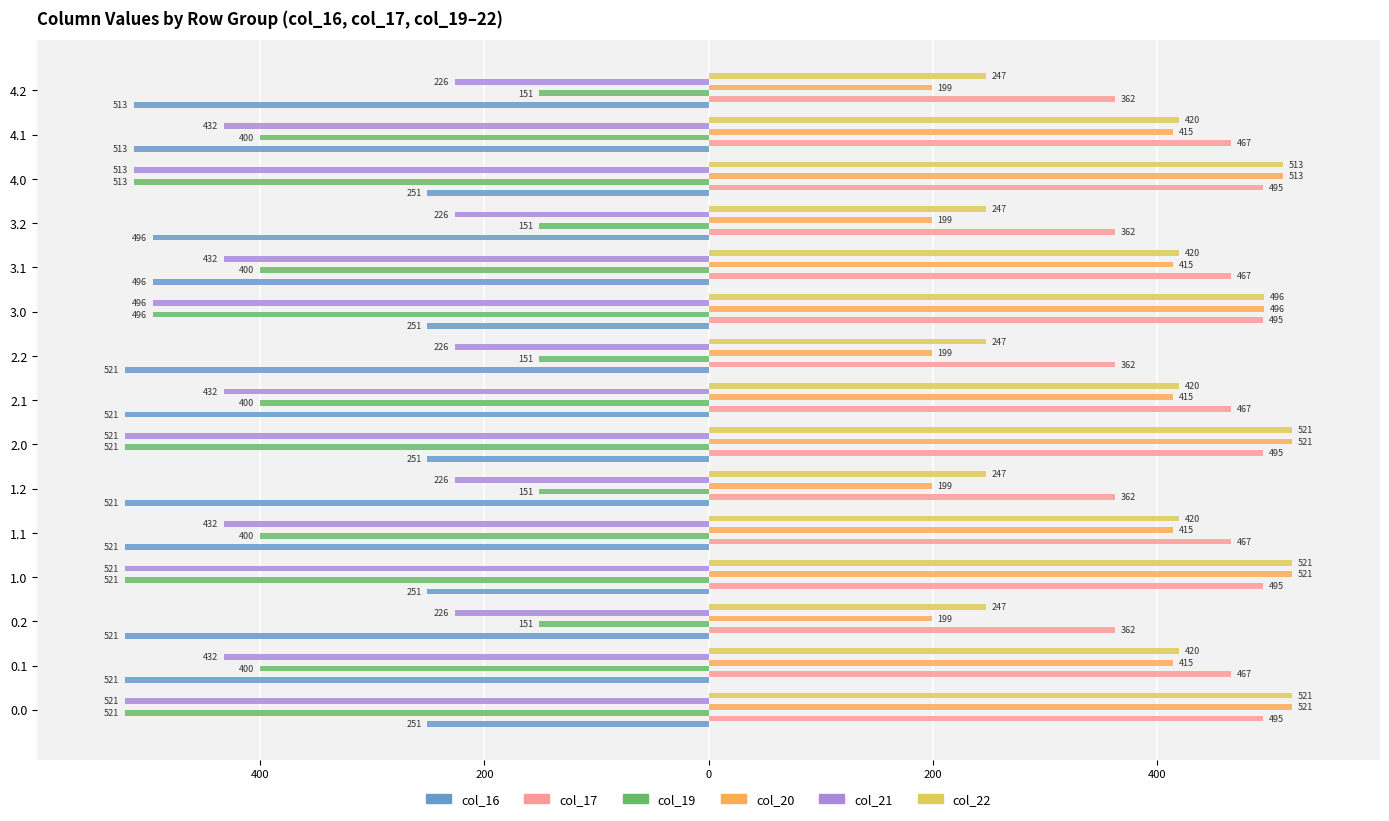

Which series has the largest total across all categories?

col_17